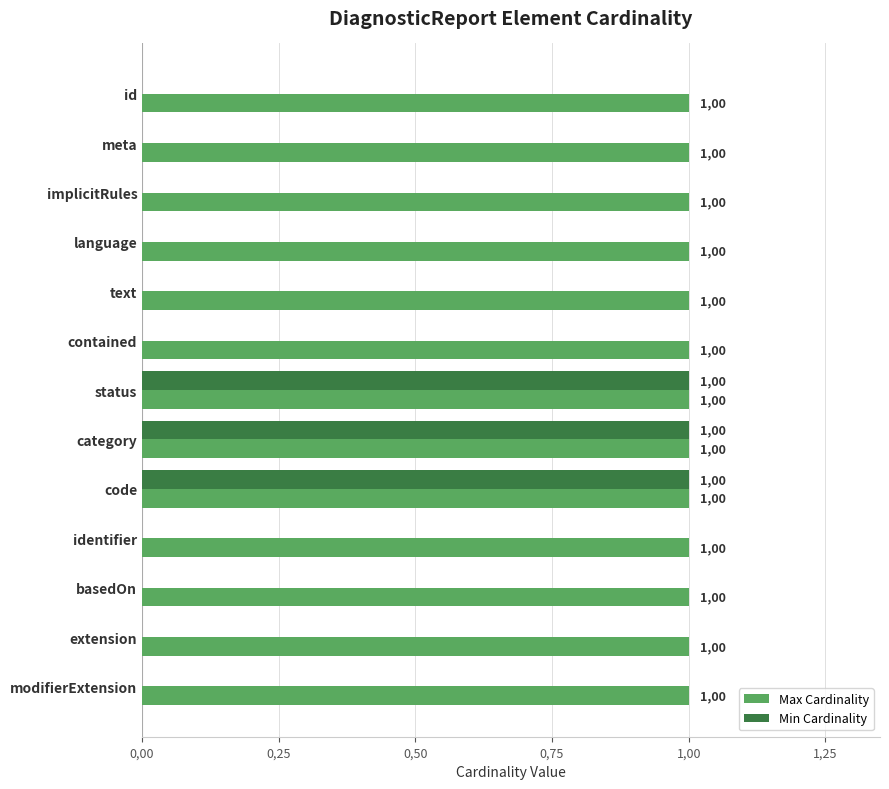

What are all the series names shown in the legend?

Max Cardinality, Min Cardinality